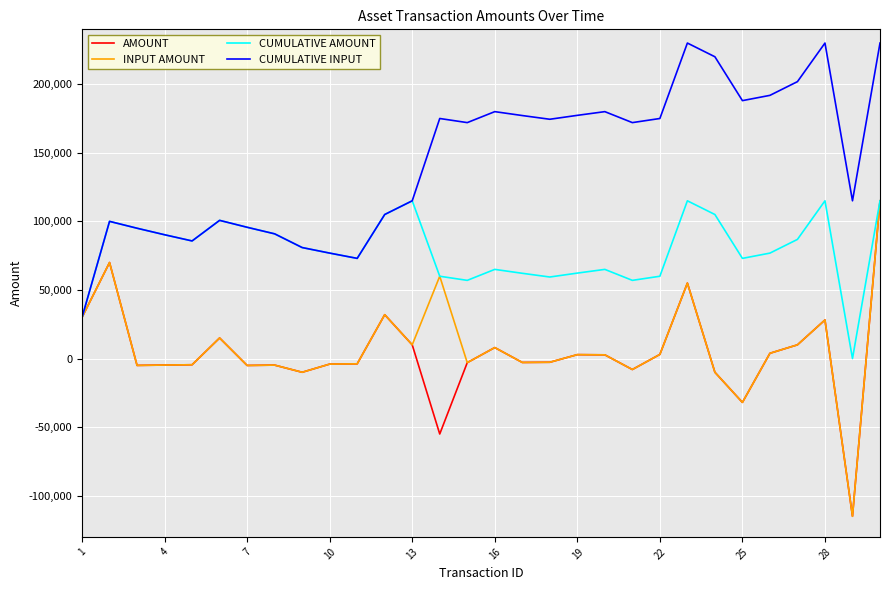

Which series has the largest total across all categories?

CUMULATIVE INPUT